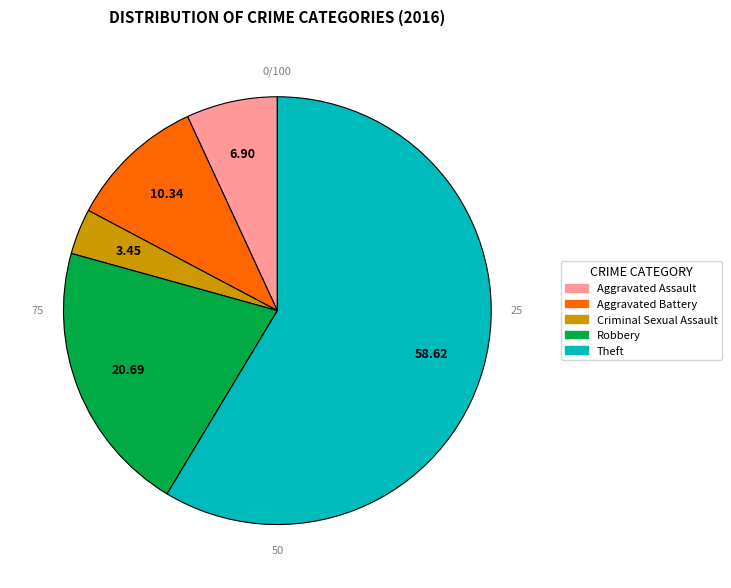

What is the largest slice in the pie chart?

Theft